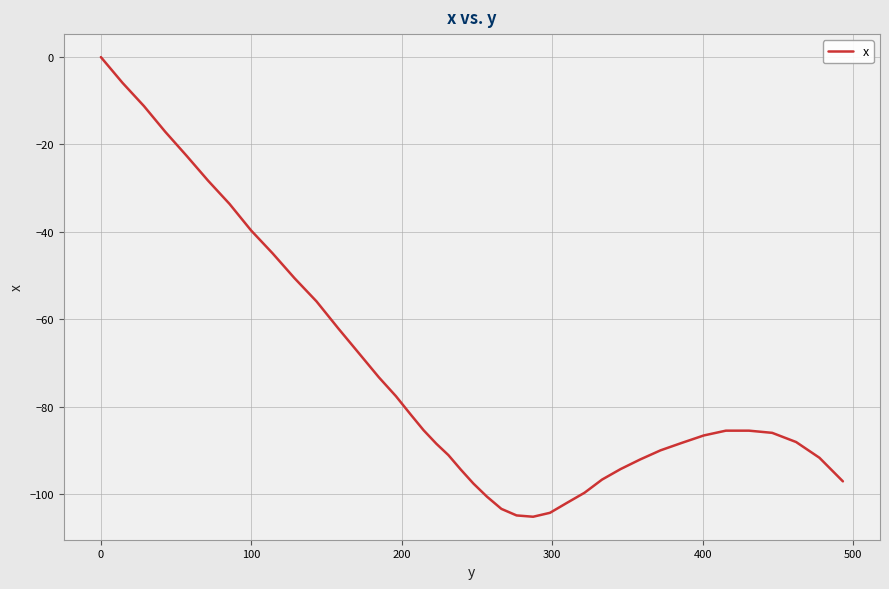

Is this an area chart (filled region under the line)?

No